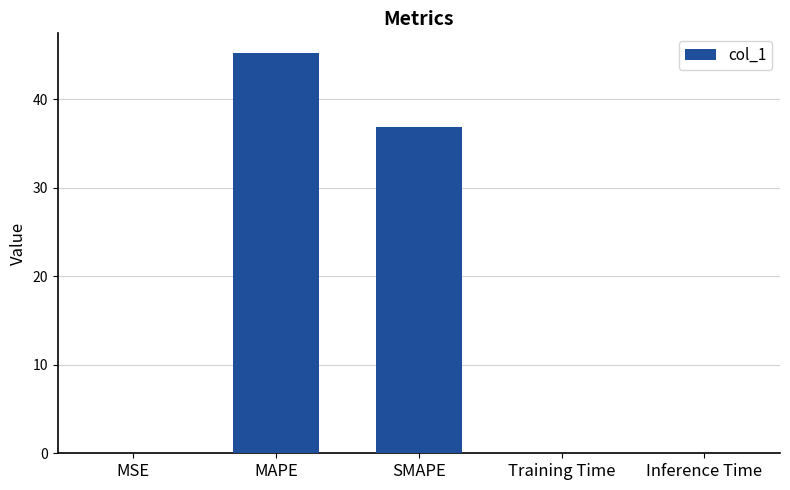

Between MAPE and MSE, which is larger?

MAPE